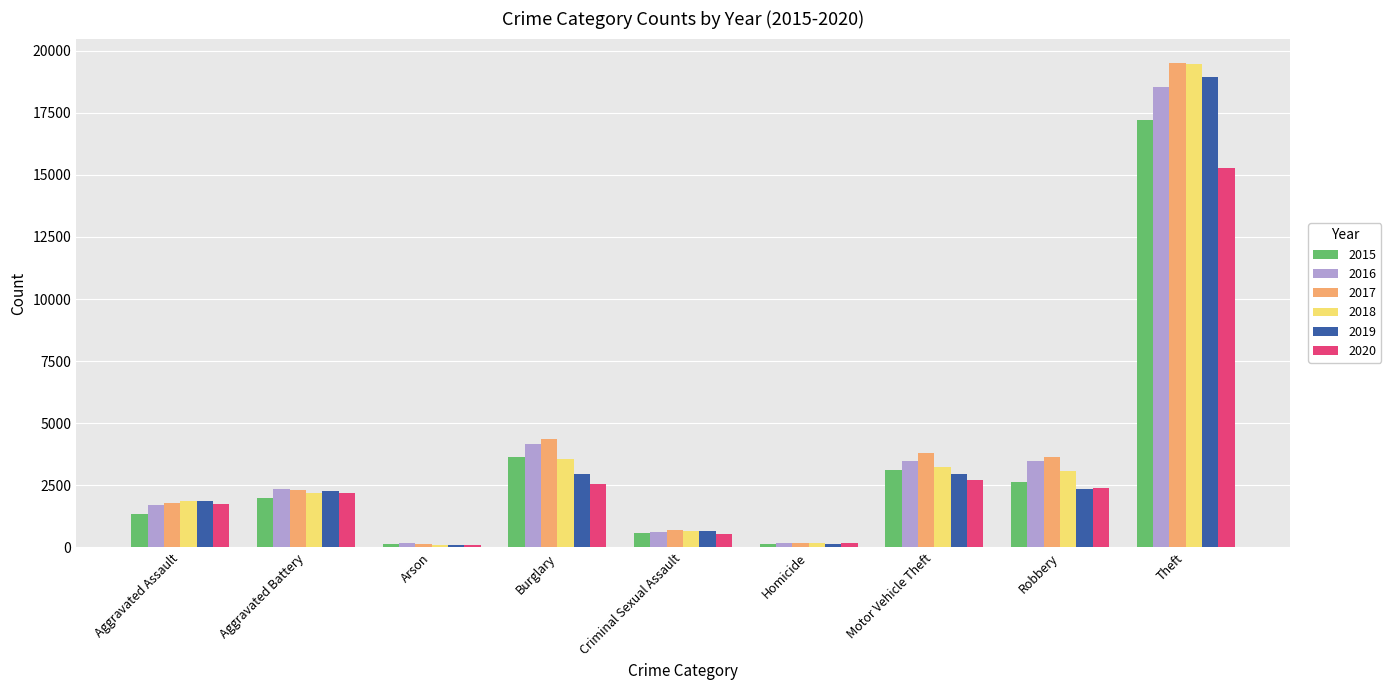

What is the difference between the 2016 values at Theft and Robbery?

15083